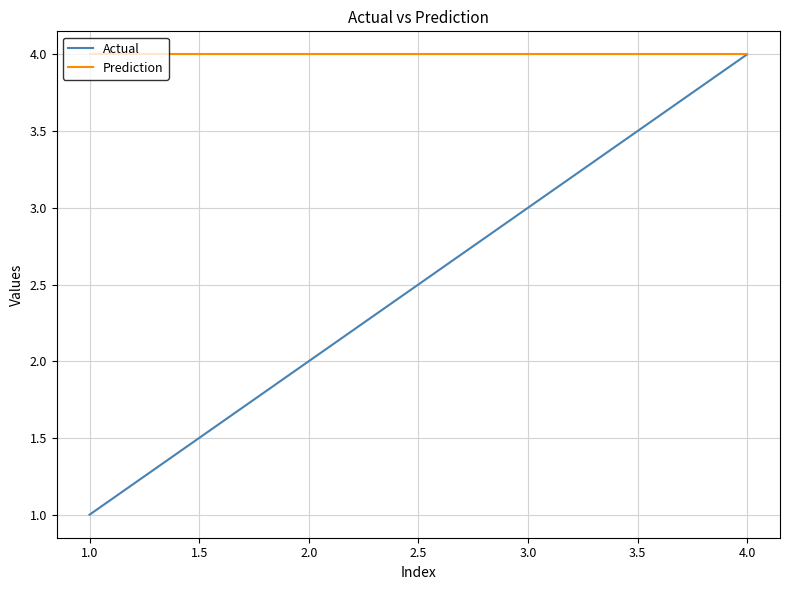

Reading right to left, list all the values displayed in this chart.

Actual: 4	3	2	1
Prediction: 4	4	4	4